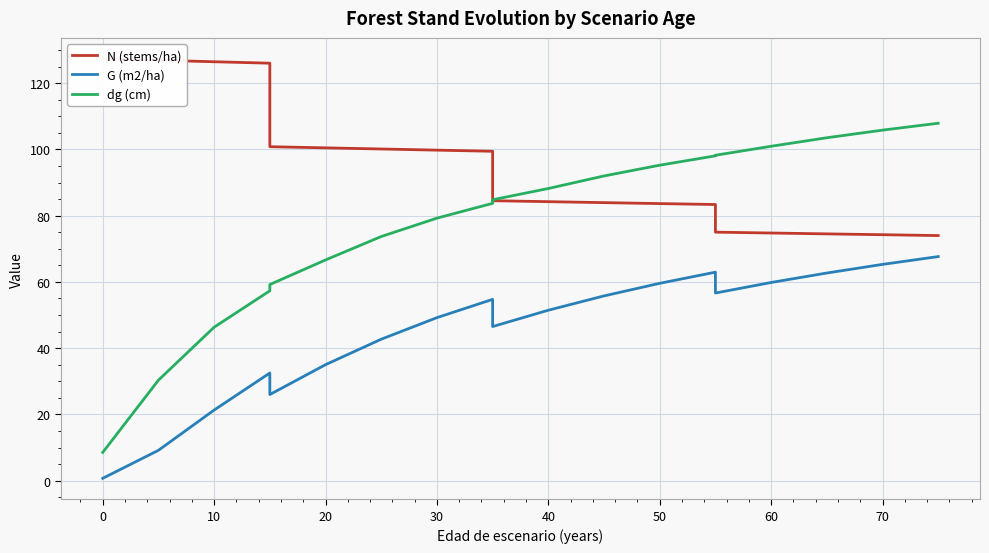

List the series in order of their peak value, lowest first.

G (m2/ha), dg (cm), N (stems/ha)